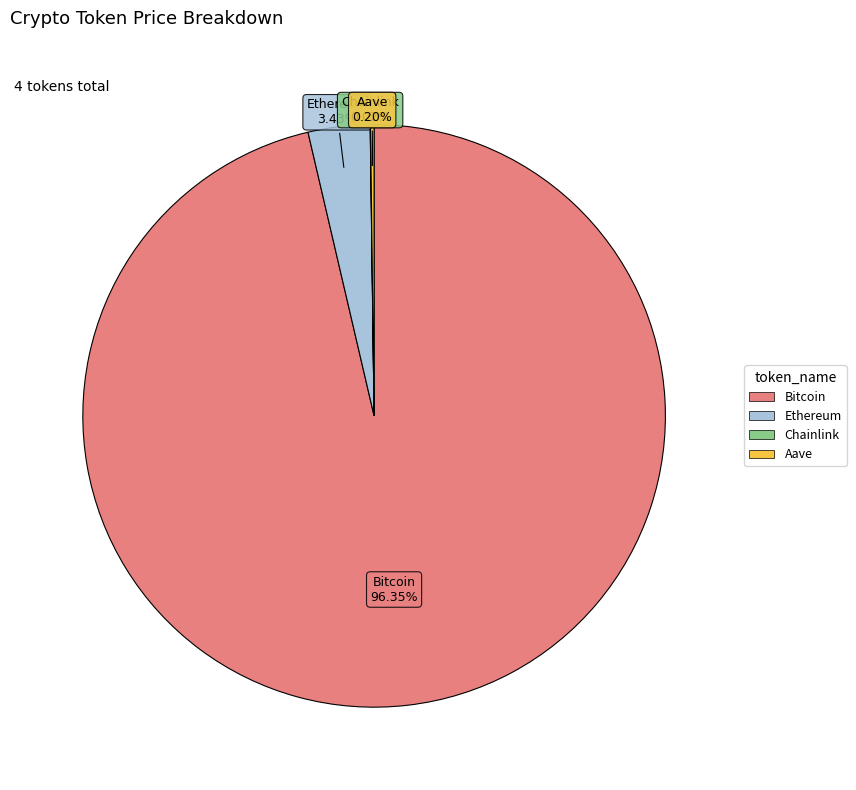

Which slice represents more than half of the pie?

Bitcoin